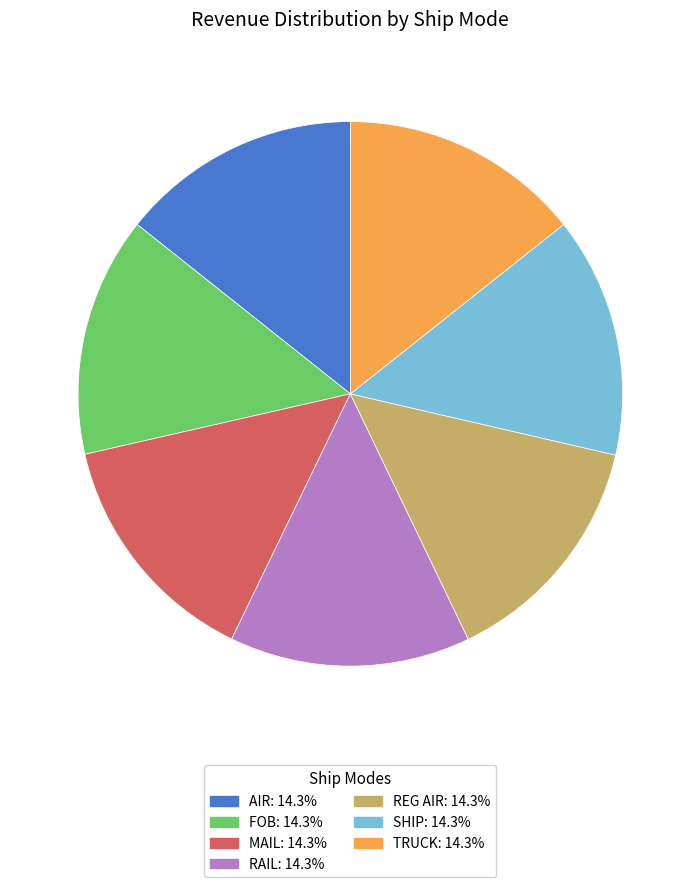

Is there any slice that represents more than half of the pie?

No